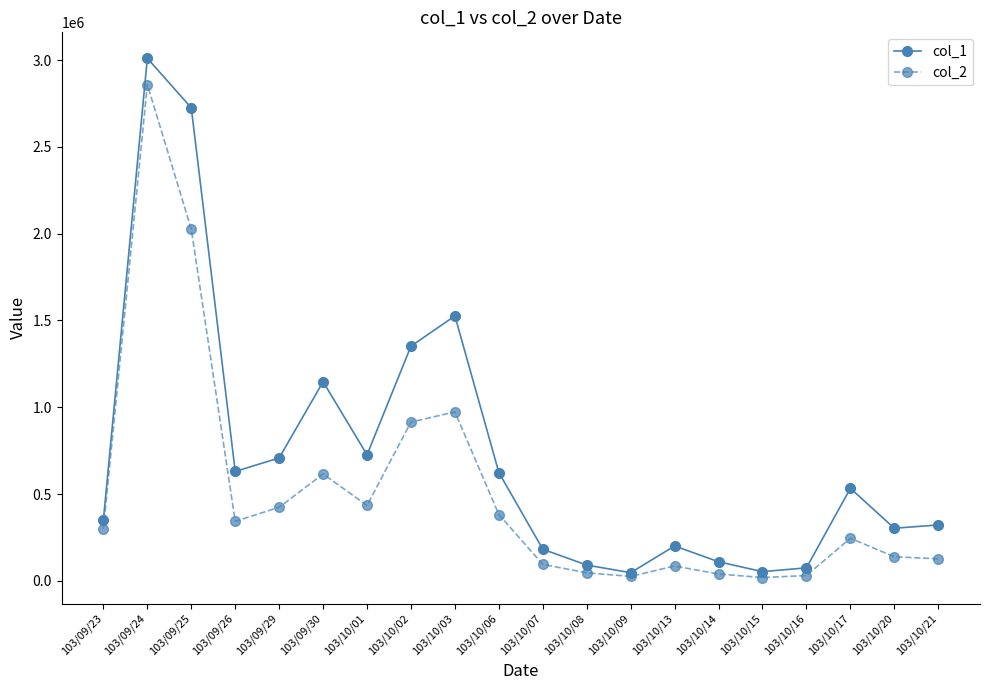

What is the label of the 6th point from the left?

103/09/30